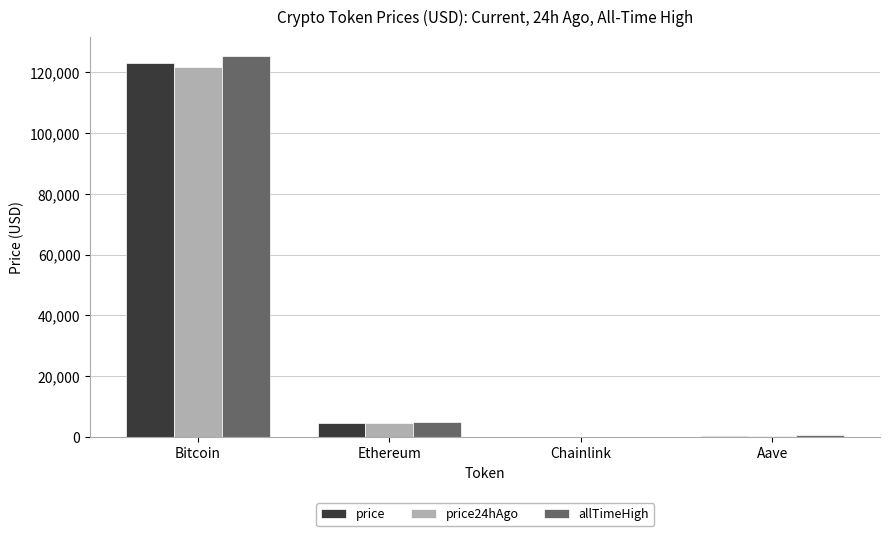

Where is price nearest to the value 61503?

Ethereum